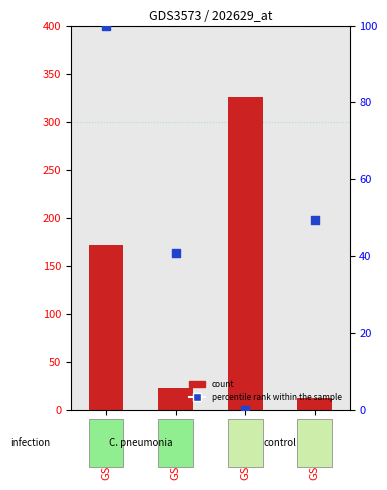

Which series reaches the maximum Y coordinate?

count